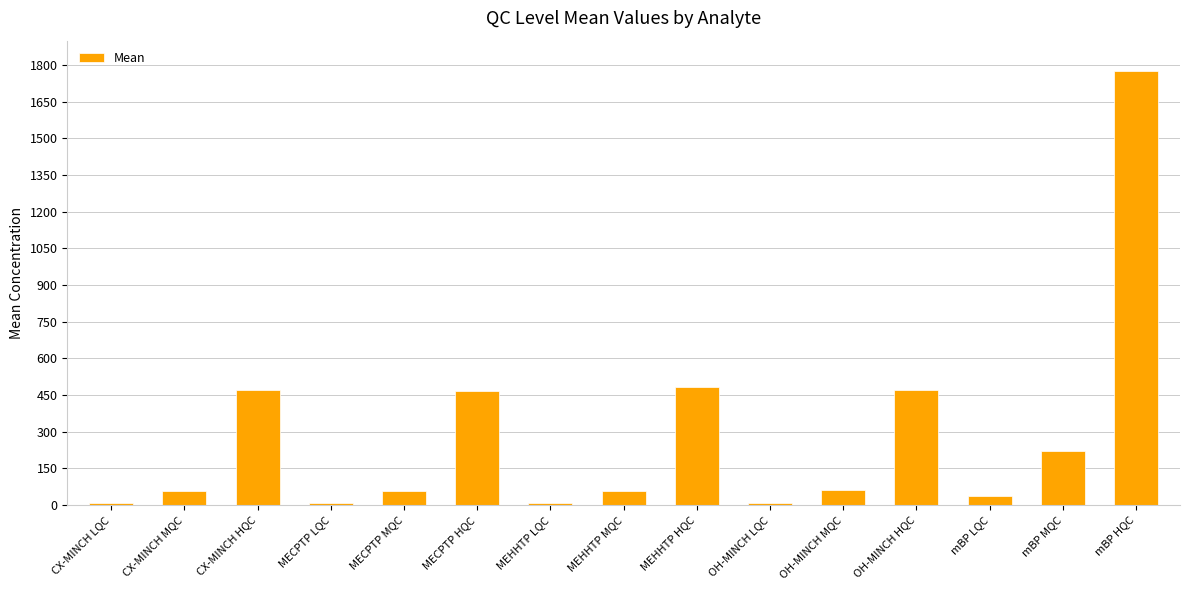

Which has a higher value, CX-MINCH HQC or mBP LQC?

CX-MINCH HQC